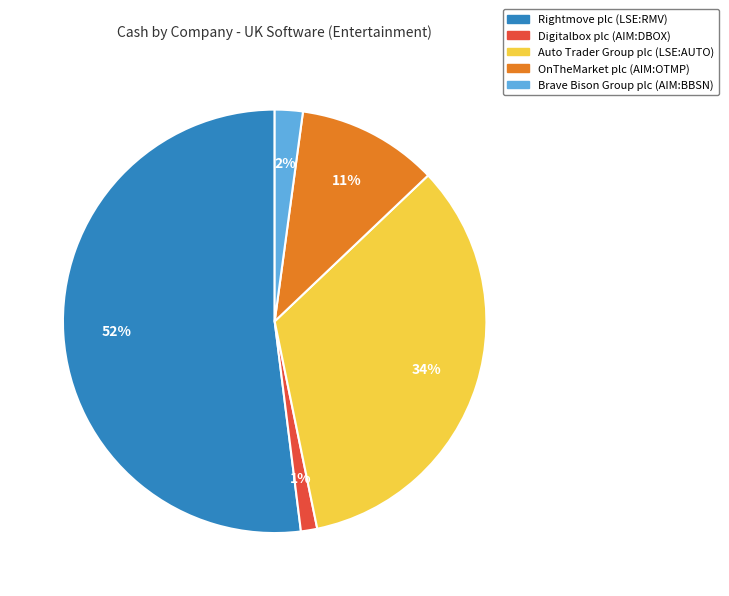

Rank the categories by value from highest to lowest.

Rightmove plc (LSE:RMV), Auto Trader Group plc (LSE:AUTO), OnTheMarket plc (AIM:OTMP), Brave Bison Group plc (AIM:BBSN), Digitalbox plc (AIM:DBOX)